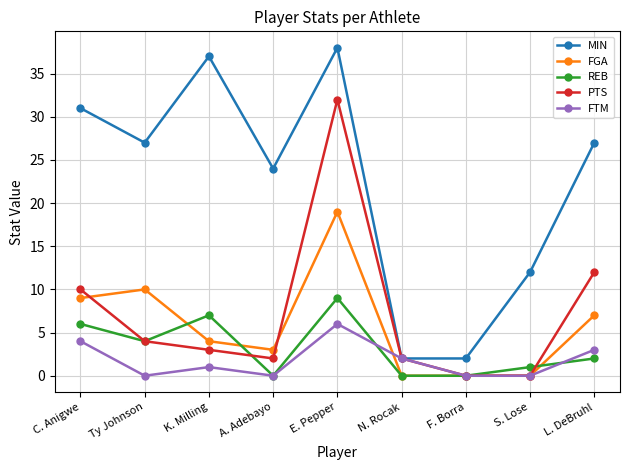

The FTM series shows 3 at E. Pepper. True or false?

False